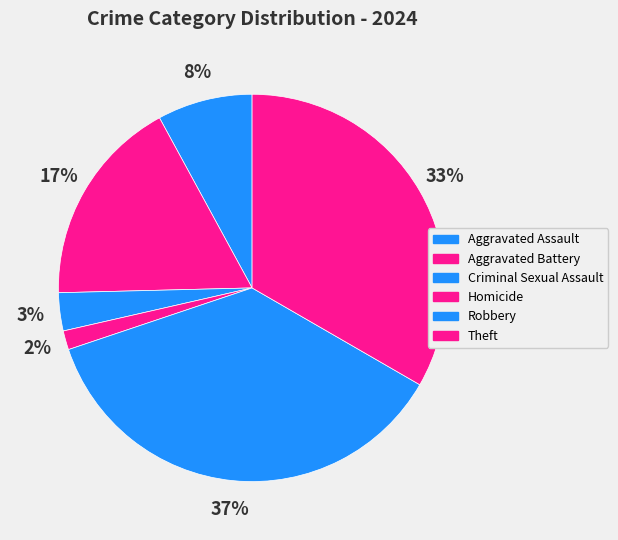

To the nearest percent, what percentage of the pie is Aggravated Assault?

8%